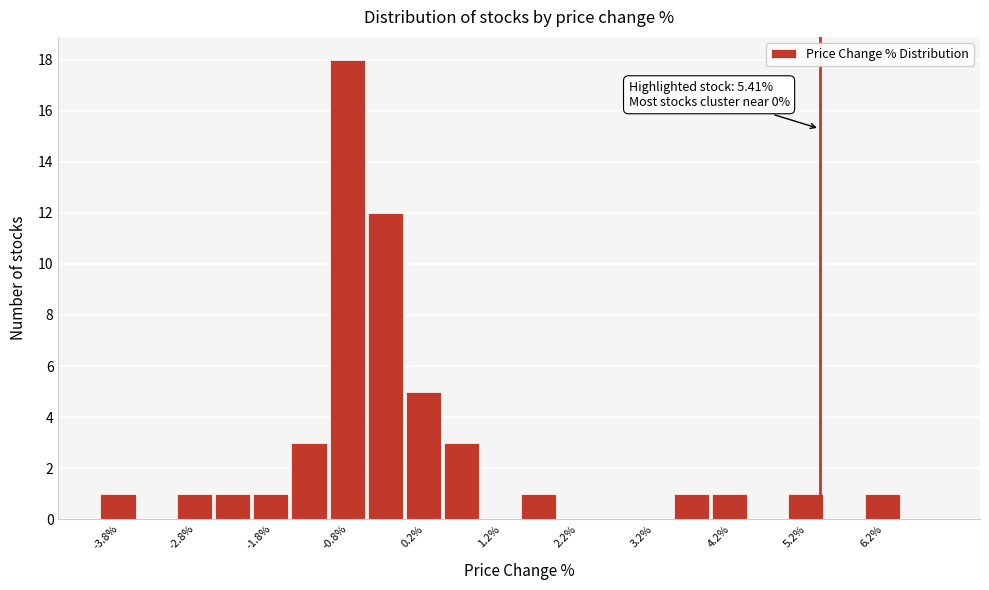

Over which range of the x-axis is the bar tallest?

-1.0 to -0.5